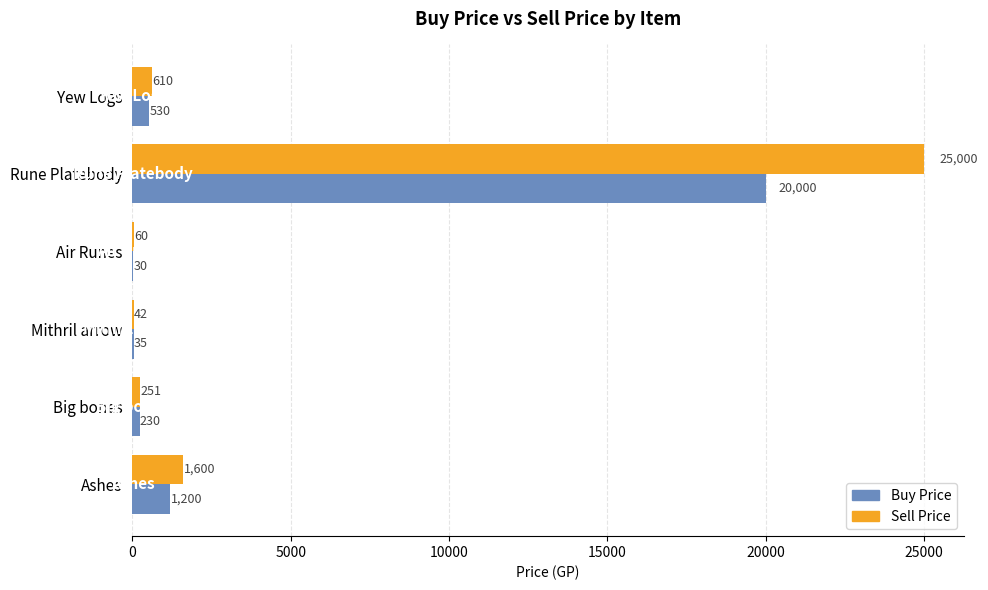

What is the total value across all series at Ashes?

2800